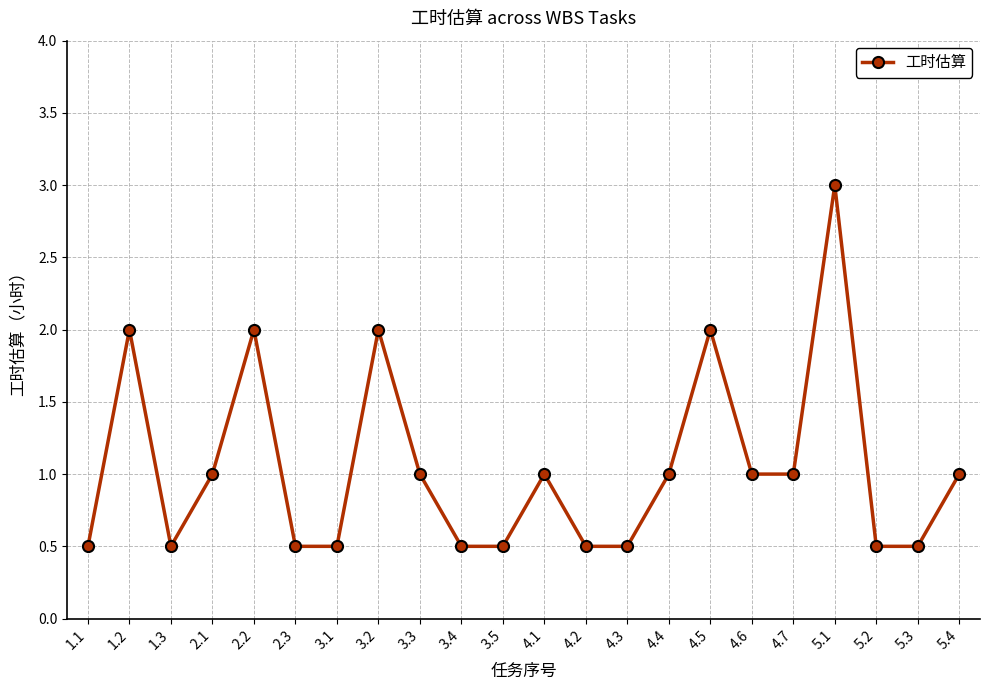

How many lines are shown in the chart?

1